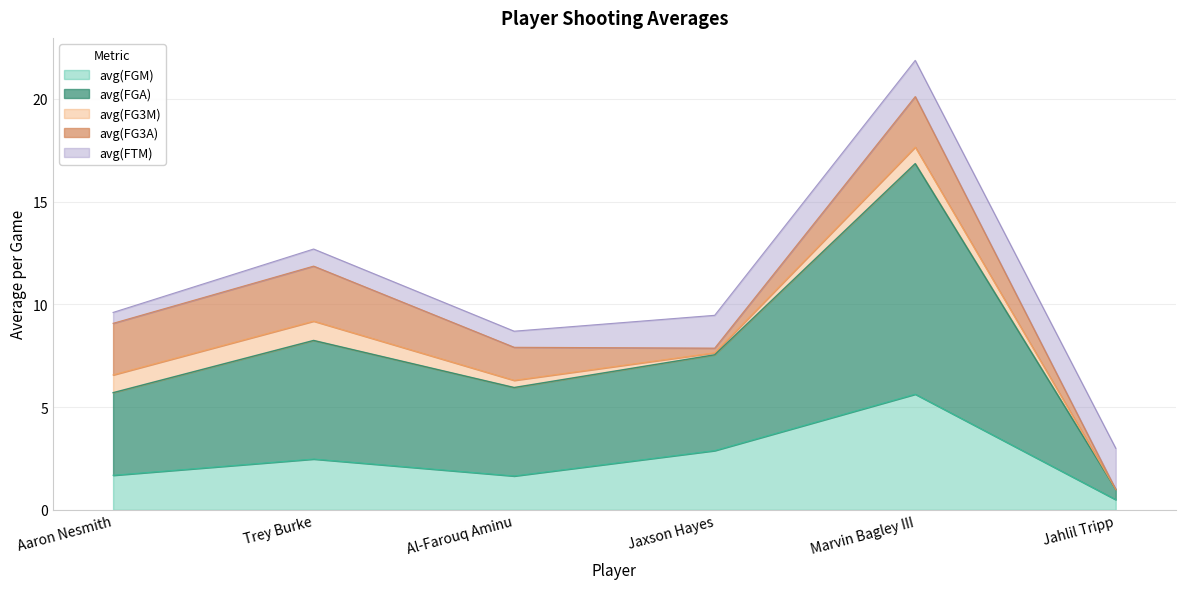

True or false: avg(FG3A) and avg(FG3M) cross at least once.

False